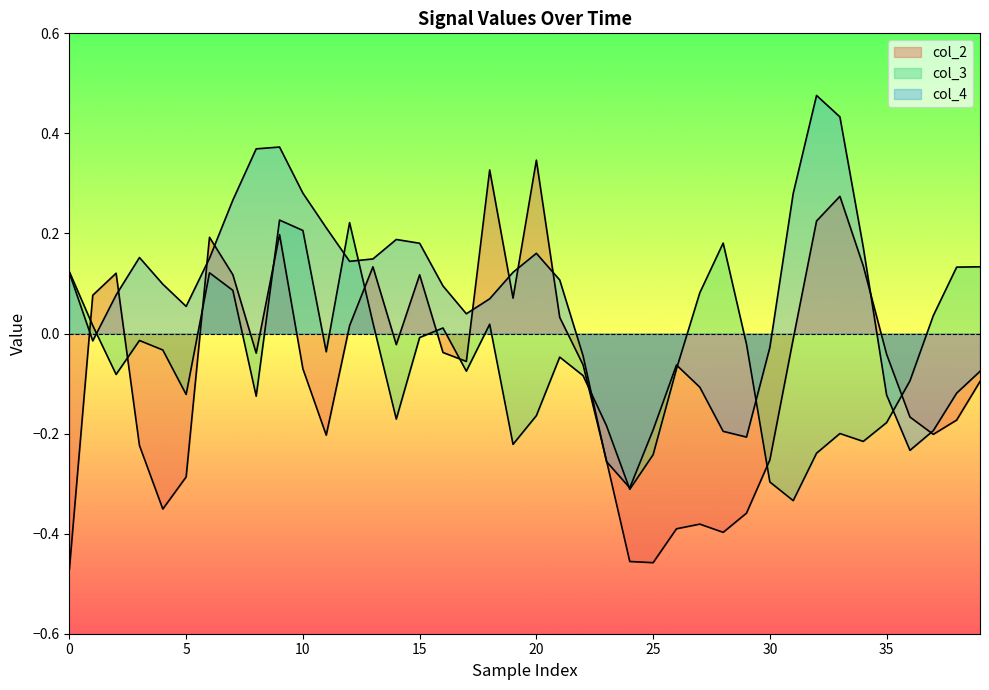

How many times do col_2 and col_4 cross each other?

12